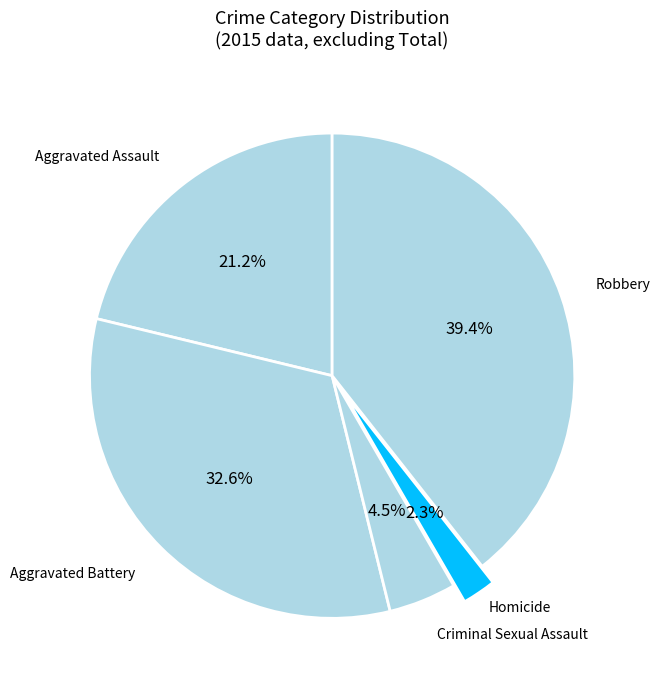

Does Criminal Sexual Assault account for over 50% of the chart?

No